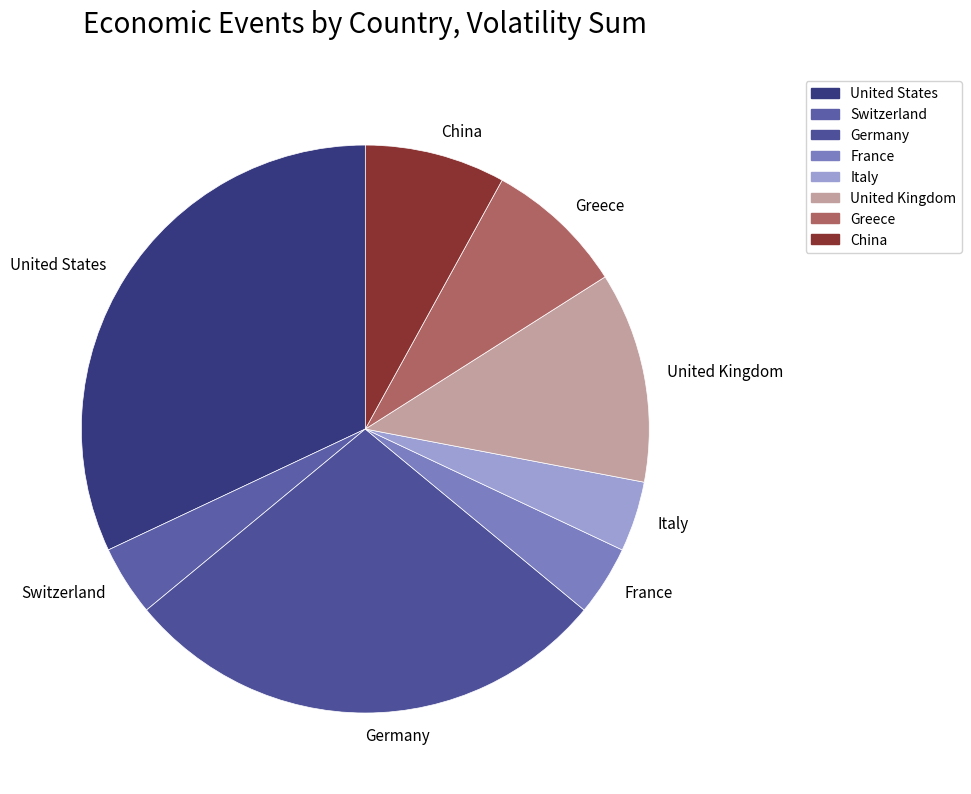

Do France and Switzerland together represent more than half of the pie?

No